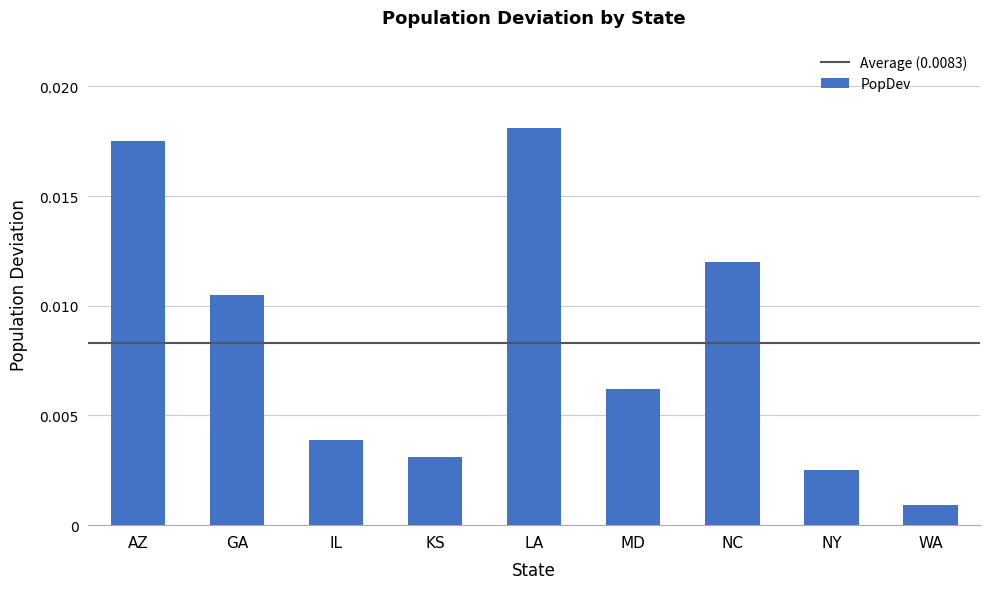

At which label is the value closest to 0?

WA